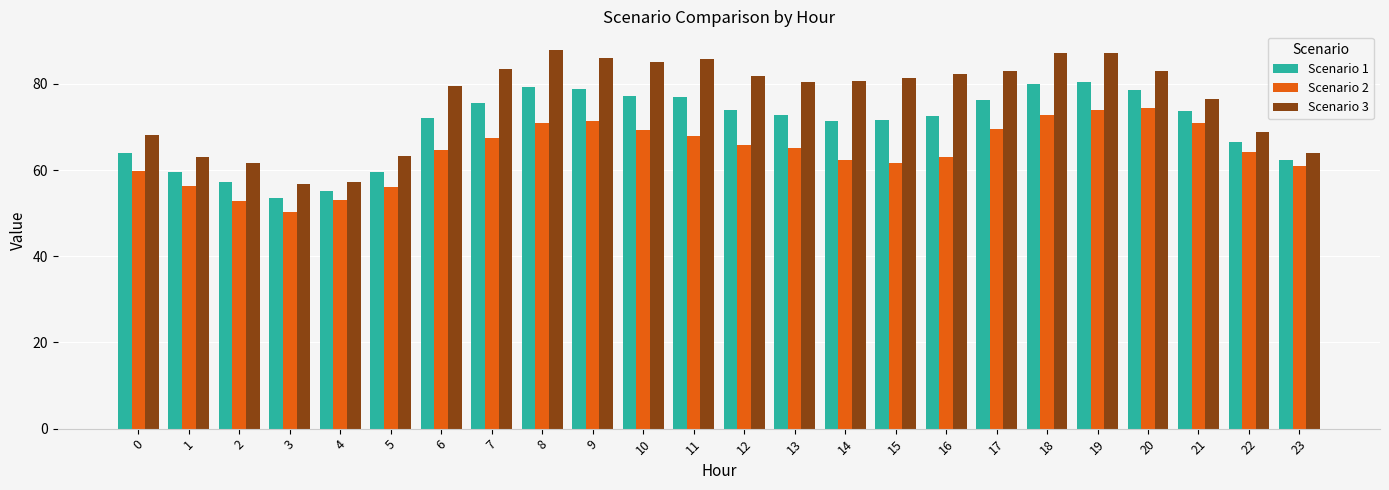

What is the difference between the highest and lowest values at 1?

6.6